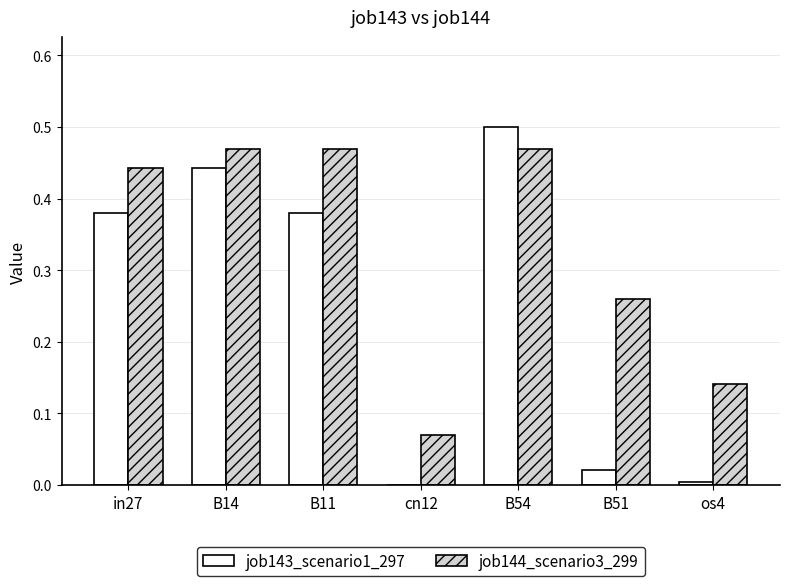

Is the value of job144_scenario3_299 at B54 greater than the value of job143_scenario1_297 at cn12?

Yes